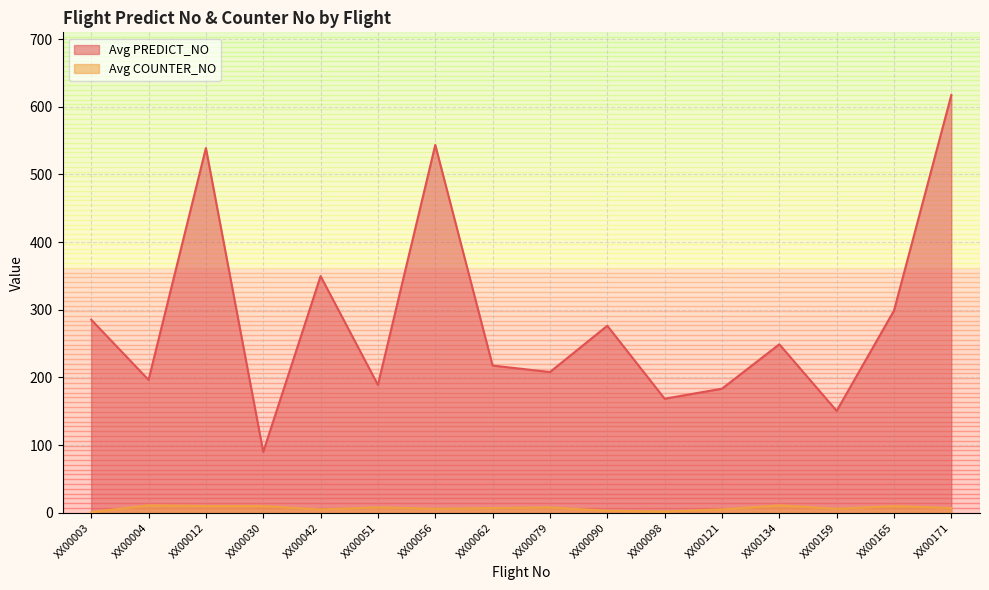

At XX00004, list the series in order from largest to smallest.

Avg PREDICT_NO, Avg COUNTER_NO